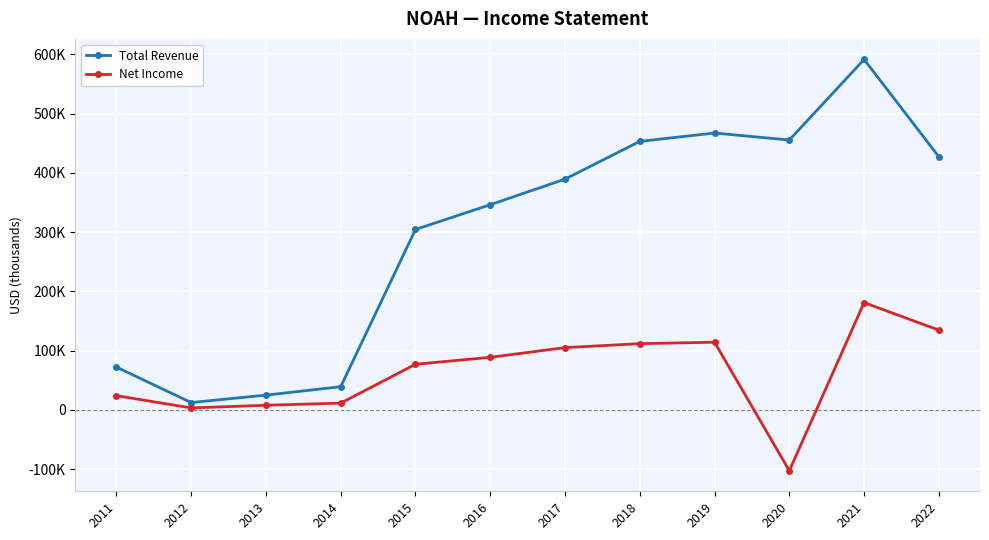

What are all the series names shown in the legend?

Total Revenue, Net Income